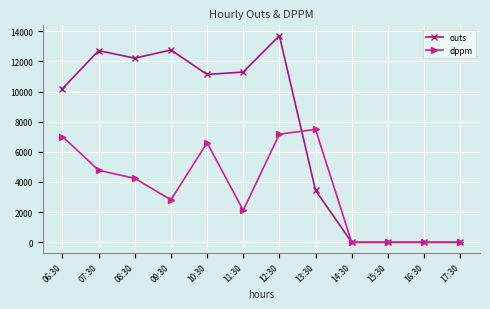

How many distinct data groups are displayed?

2